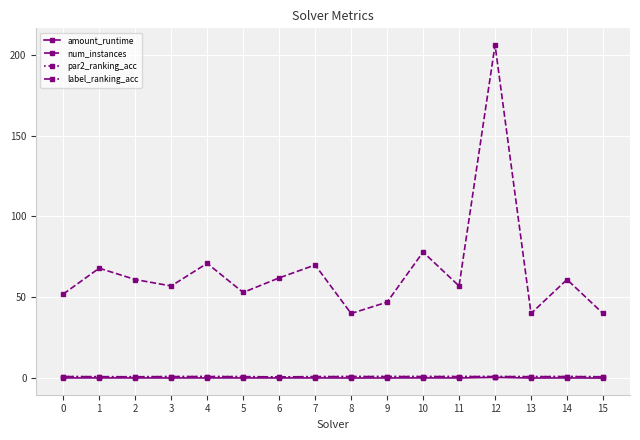

Which series has the largest total across all categories?

num_instances